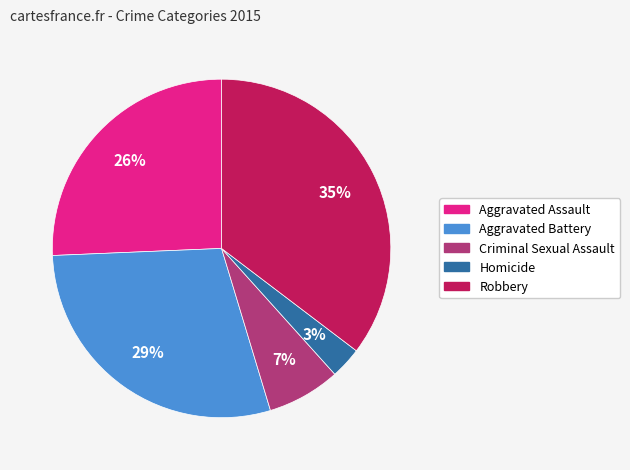

Between Homicide and Criminal Sexual Assault, which is larger?

Criminal Sexual Assault